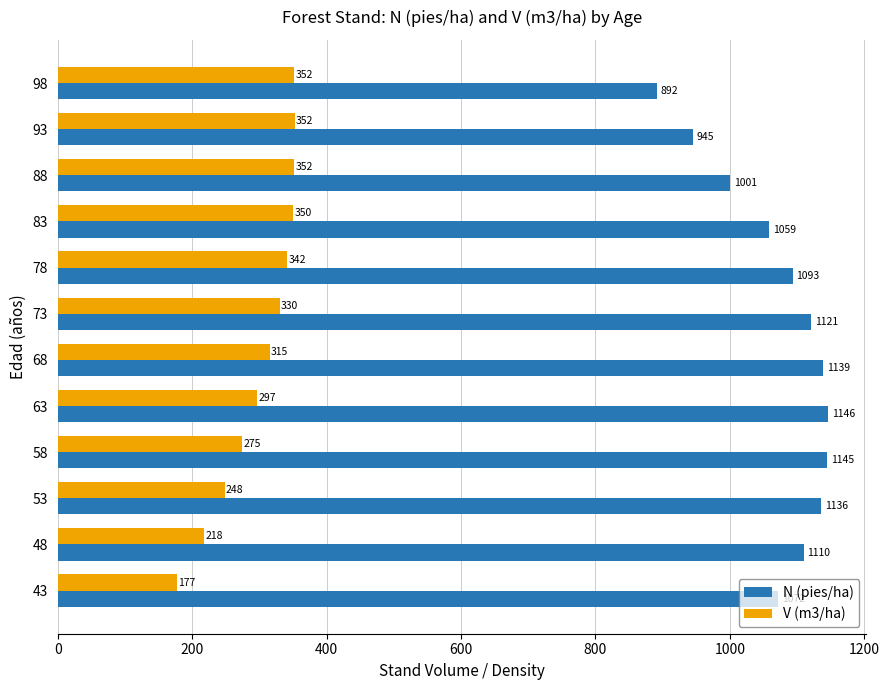

Rank the series by their maximum value, from lowest to highest.

V (m3/ha), N (pies/ha)